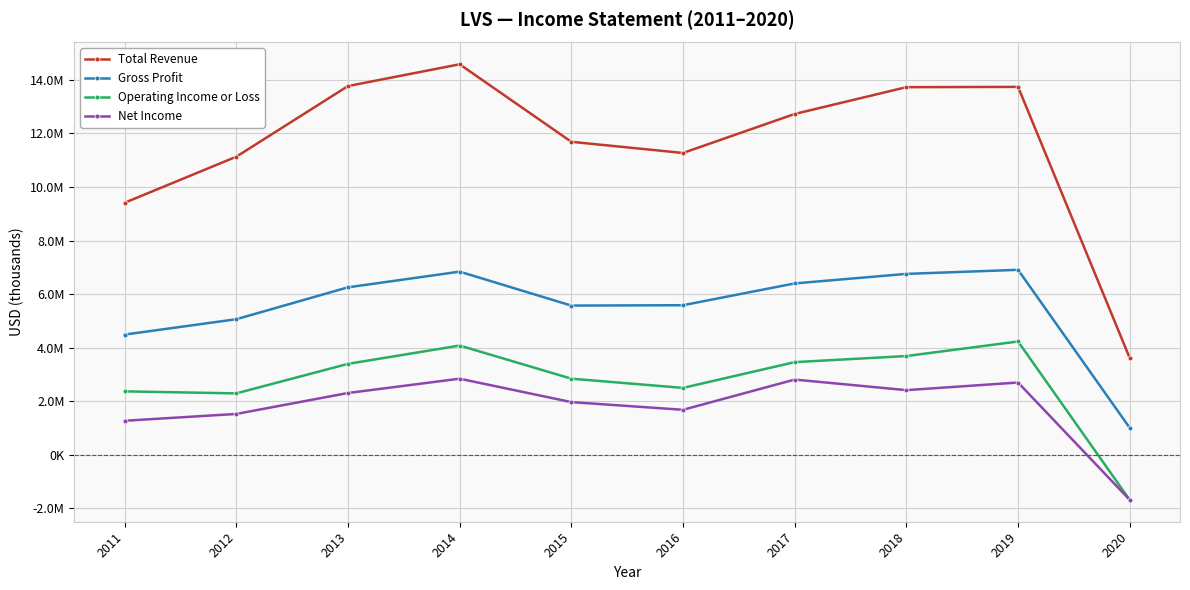

True or false: Operating Income or Loss and Gross Profit cross at least once.

False